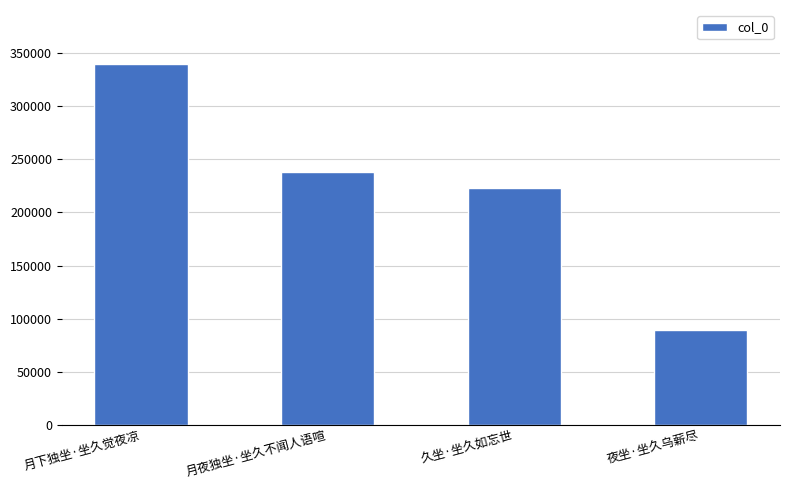

Reading left to right, extract all data points from this chart.

月下独坐·坐久觉夜凉=339157	月夜独坐·坐久不闻人语喧=237996	久坐·坐久如忘世=223188	夜坐·坐久乌薪尽=89168